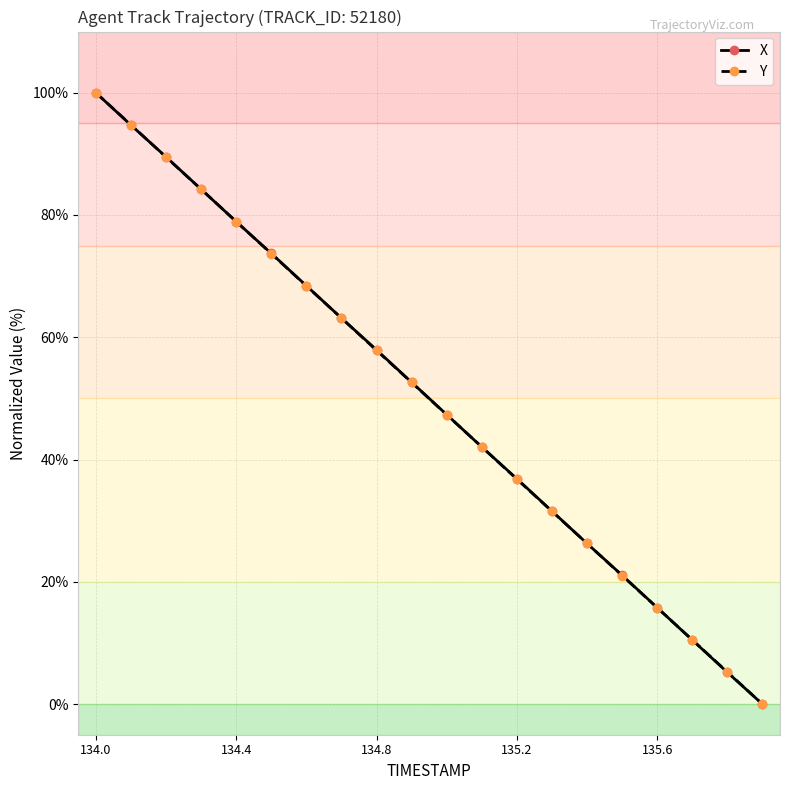

True or false: Y has more than 2 points higher than both neighbors.

False